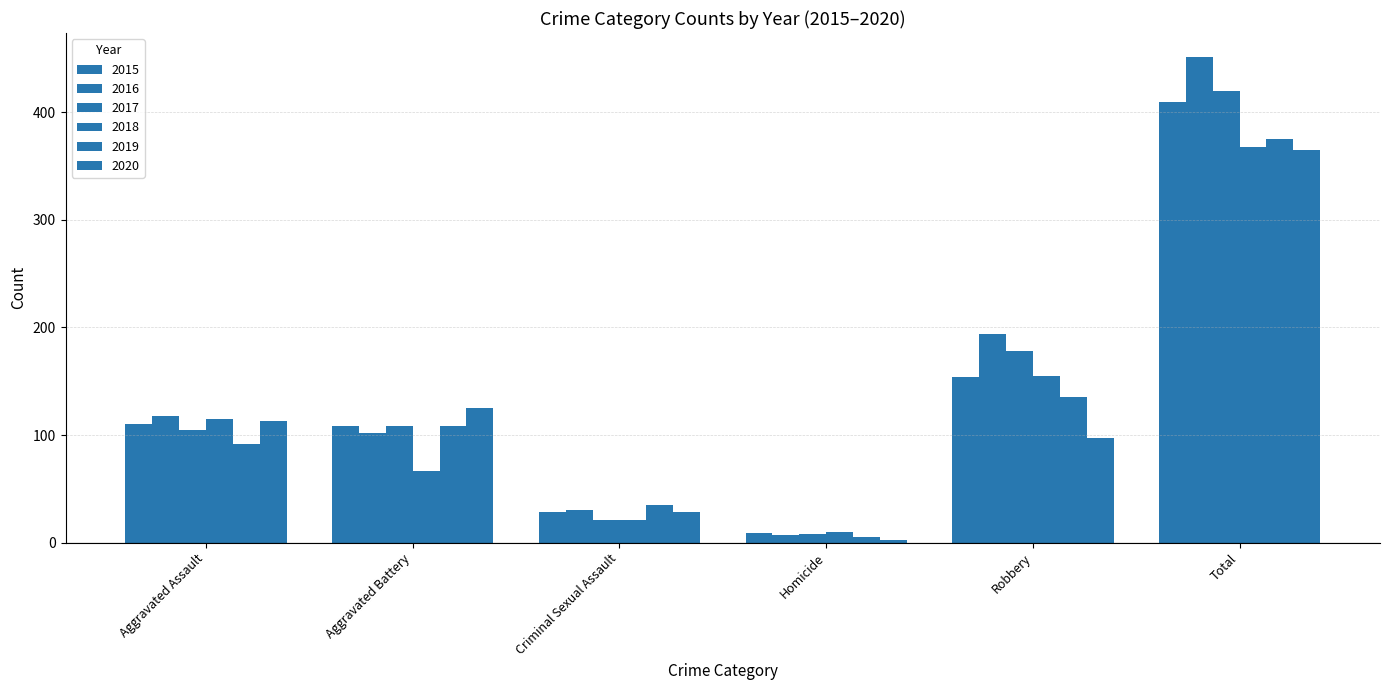

Does the chart contain stacked bars?

No